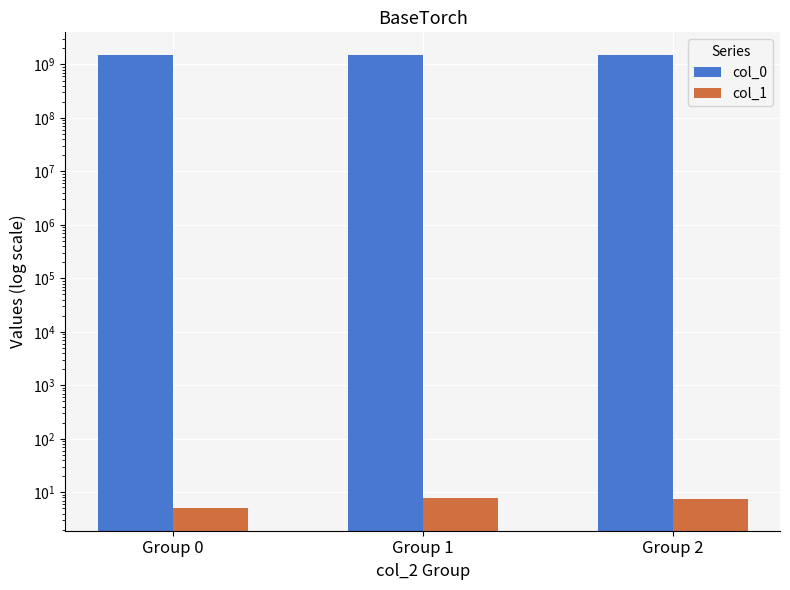

How many values in the col_0 series are below 1500589021?

1